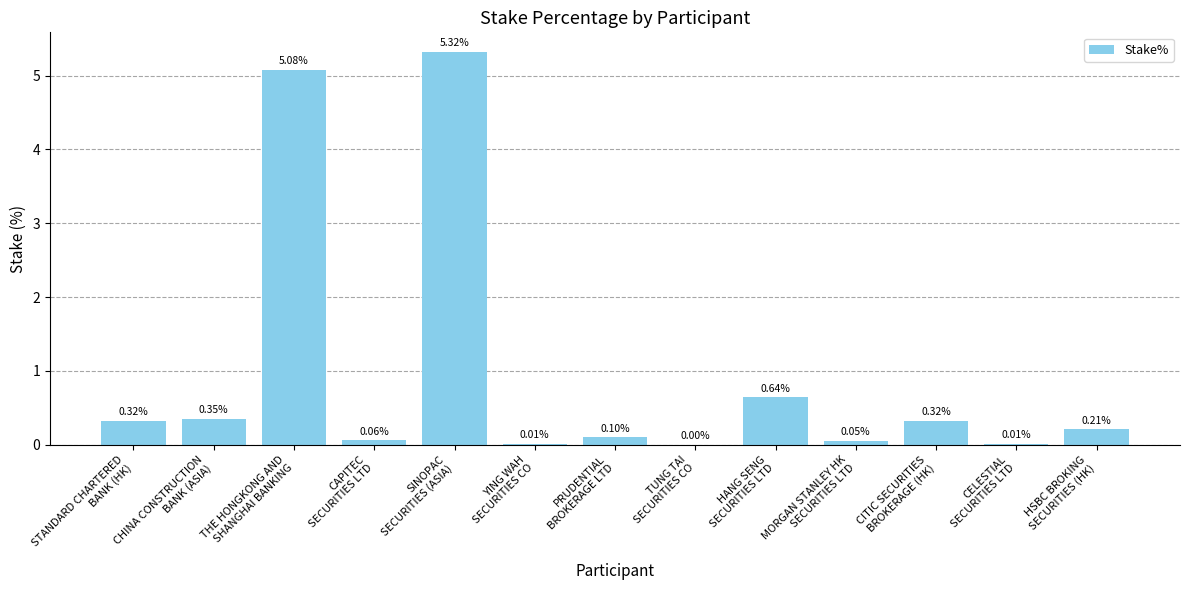

What is the sum of all values?

12.5